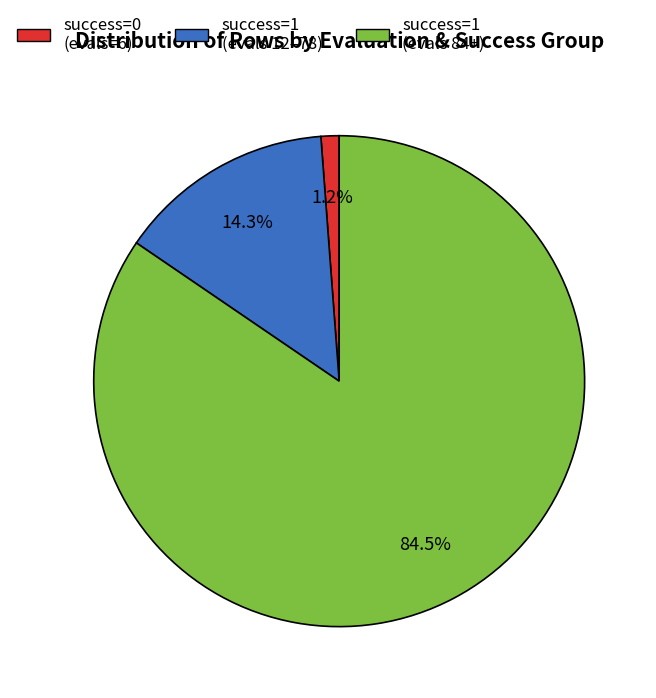

Is there any slice that represents more than half of the pie?

Yes